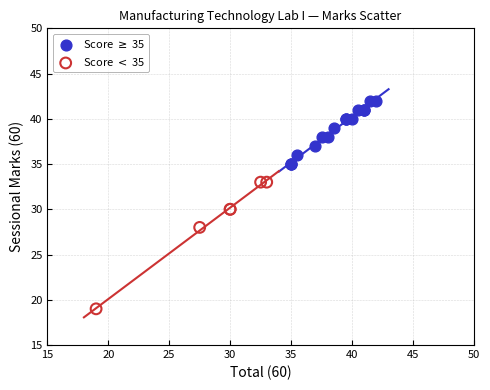

Which series contains the highest Y value?

Score $\geq$ 35